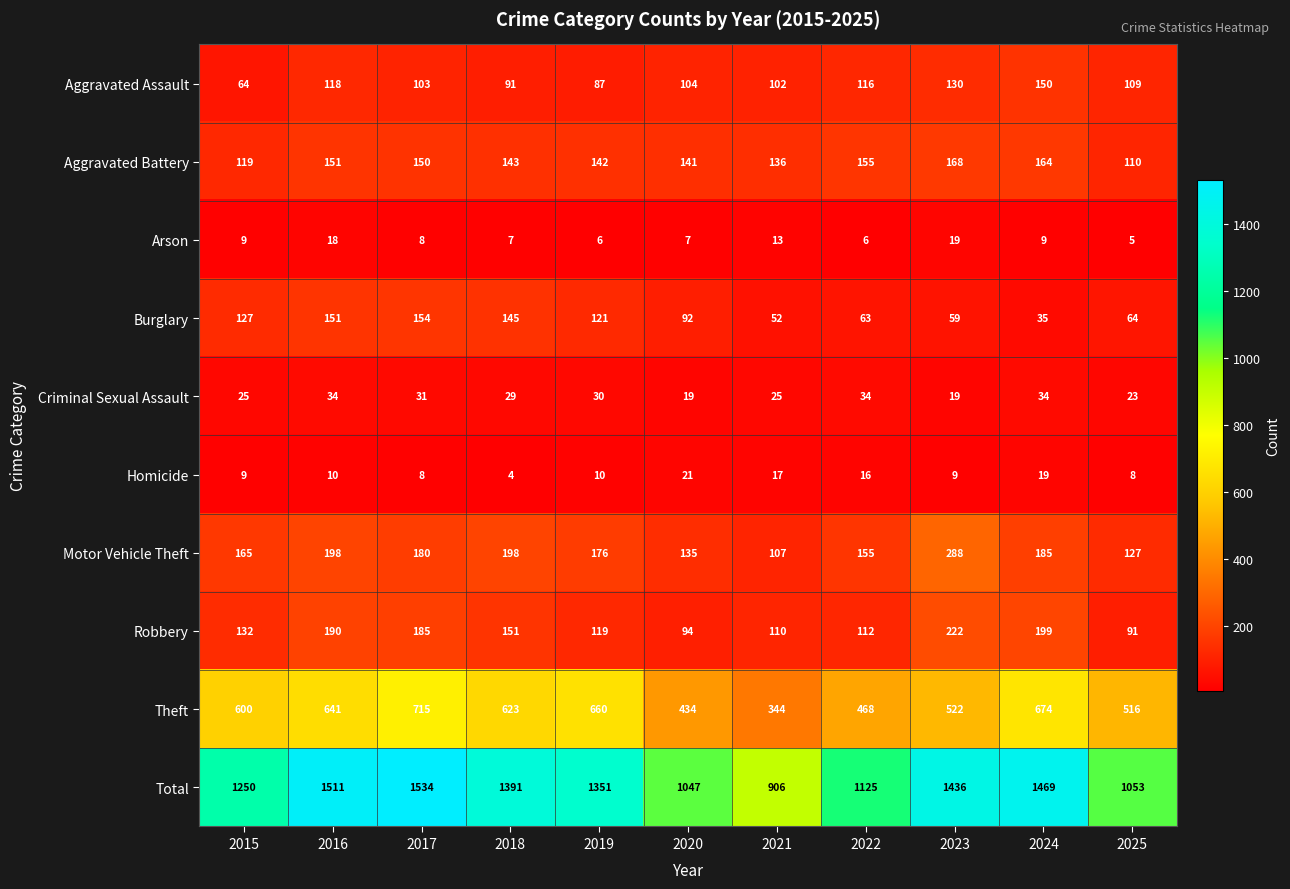

Which series changed the most between 2022 and 2023?

Total